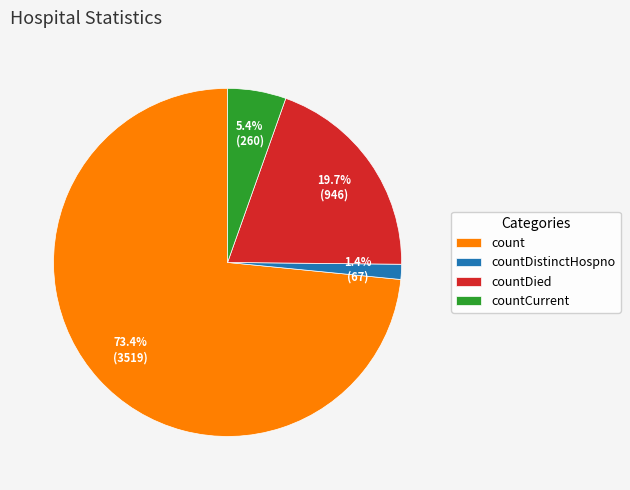

Is count the majority of the pie?

Yes